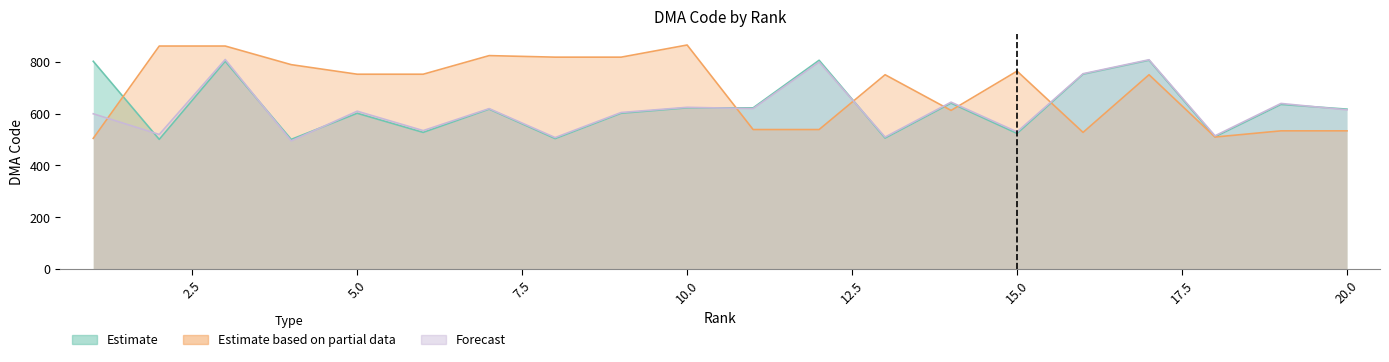

What is the difference between the Estimate based on partial data values at 13 and 4?

39